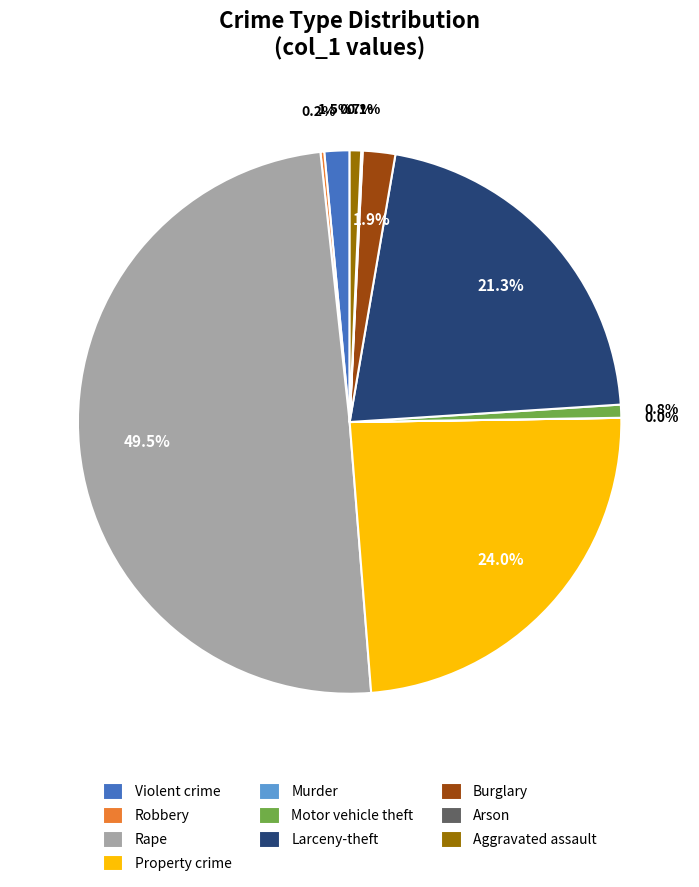

To the nearest percent, what is the combined percentage of Motor vehicle theft and Larceny-theft?

22%